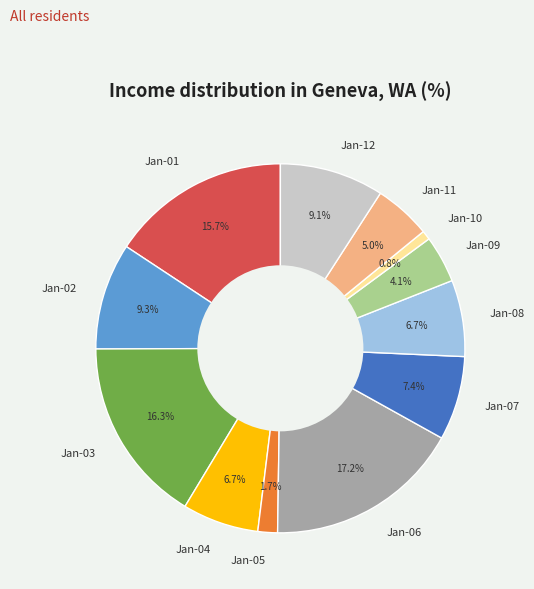

Count the number of slices in the pie.

12